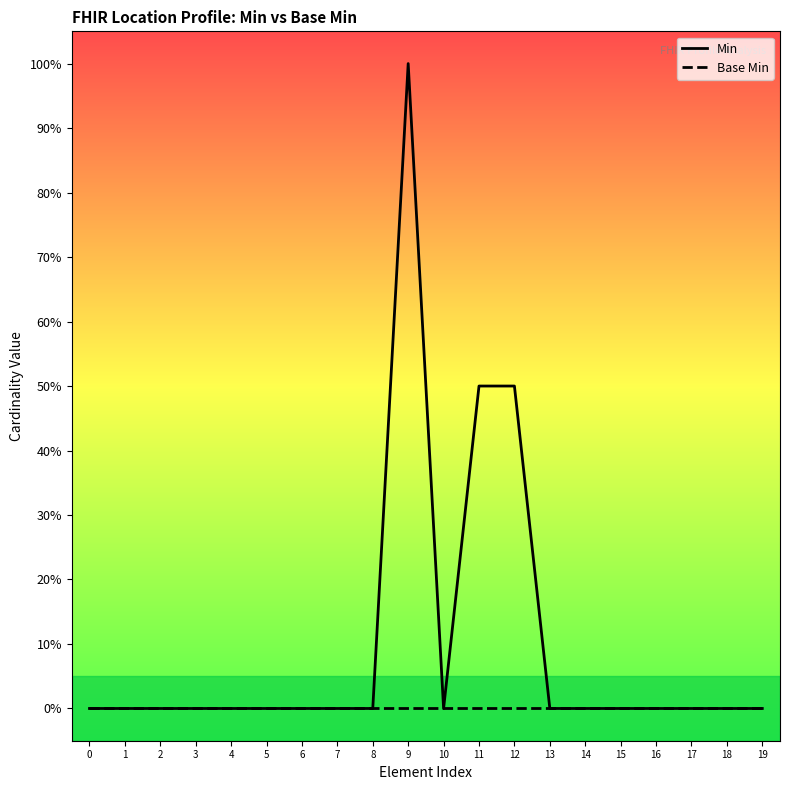

The Base Min series shows 0.0 at 11. True or false?

True